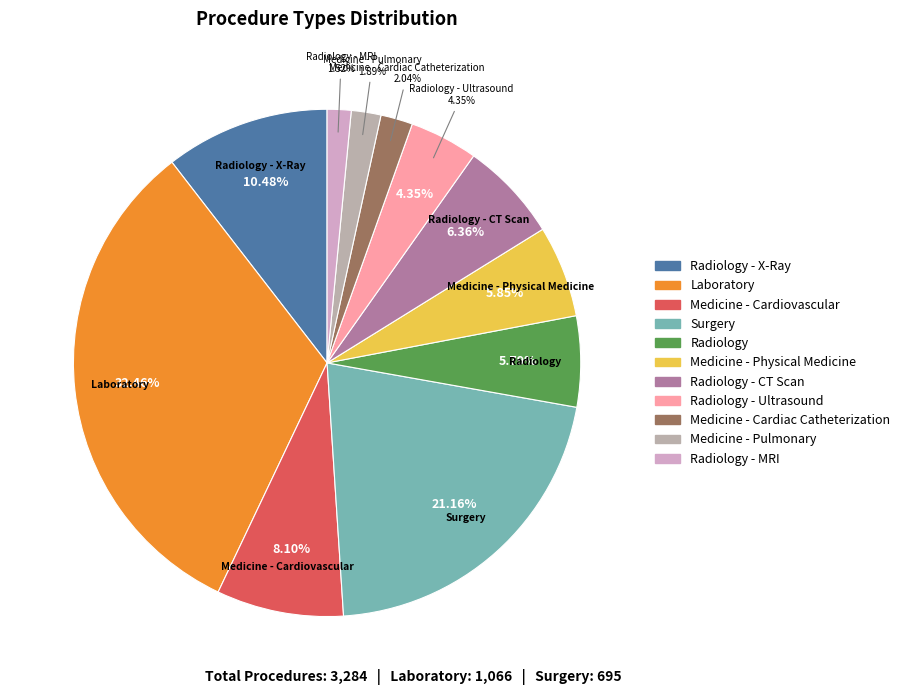

Approximately how many times larger is the value at Radiology - Ultrasound compared to Laboratory?

0.1